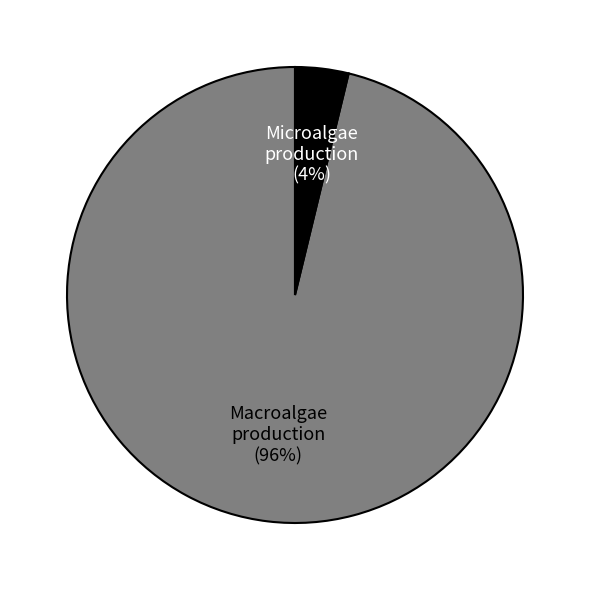

Is there any slice that represents more than half of the pie?

Yes